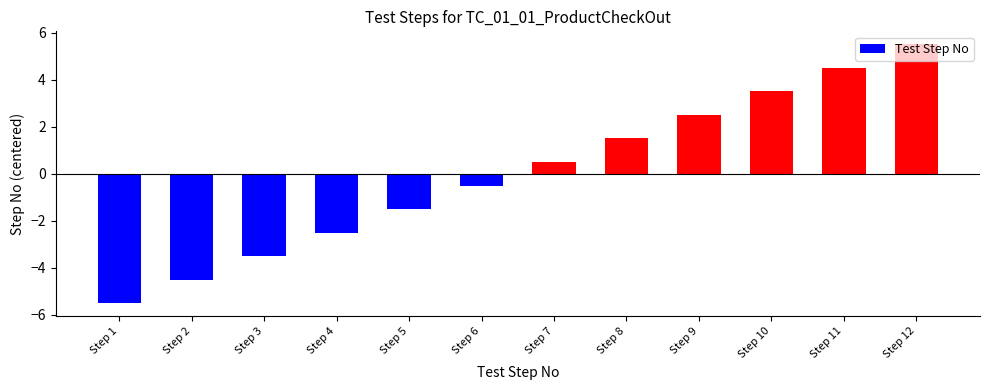

List the labels in order of value, smallest first.

Step 1, Step 2, Step 3, Step 4, Step 5, Step 6, Step 7, Step 8, Step 9, Step 10, Step 11, Step 12